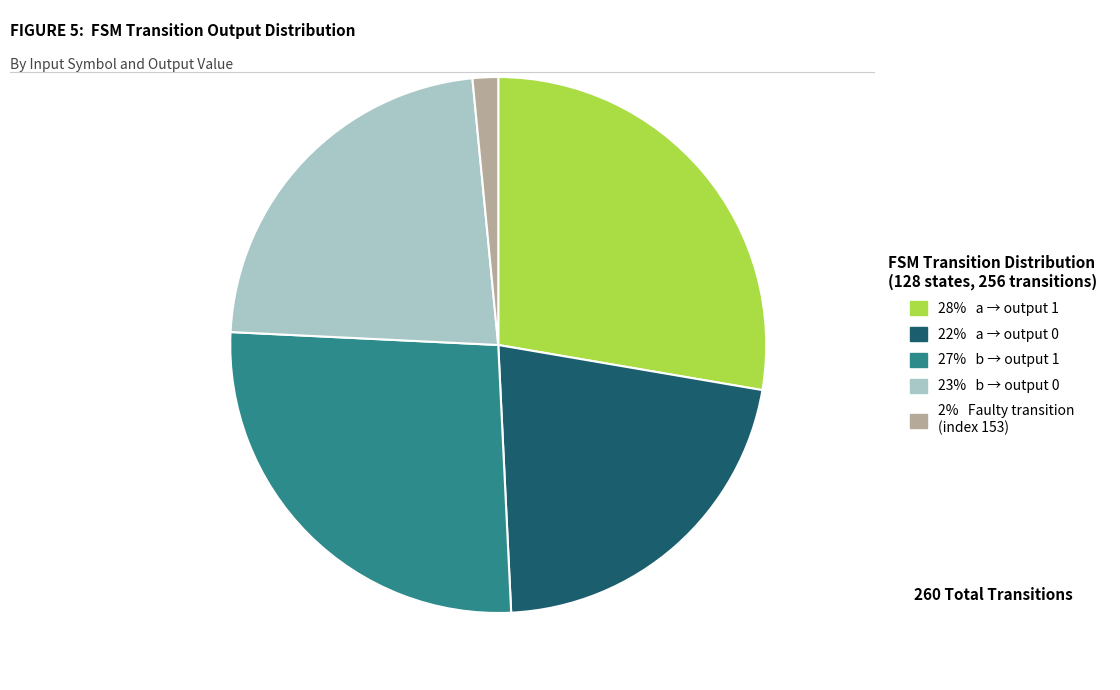

How many segments does this pie chart have?

5